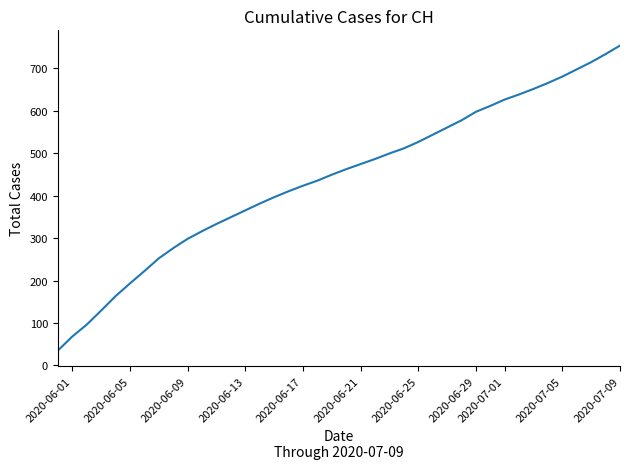

Reading right to left, what are all the values shown in this chart?

753	733	714	697	680	665	651	638	626	611	597	577	560	543	526	511	499	486	474	462	449	435	423	410	396	381	365	349	333	316	298	276	252	222	193	163	129	96	68	35